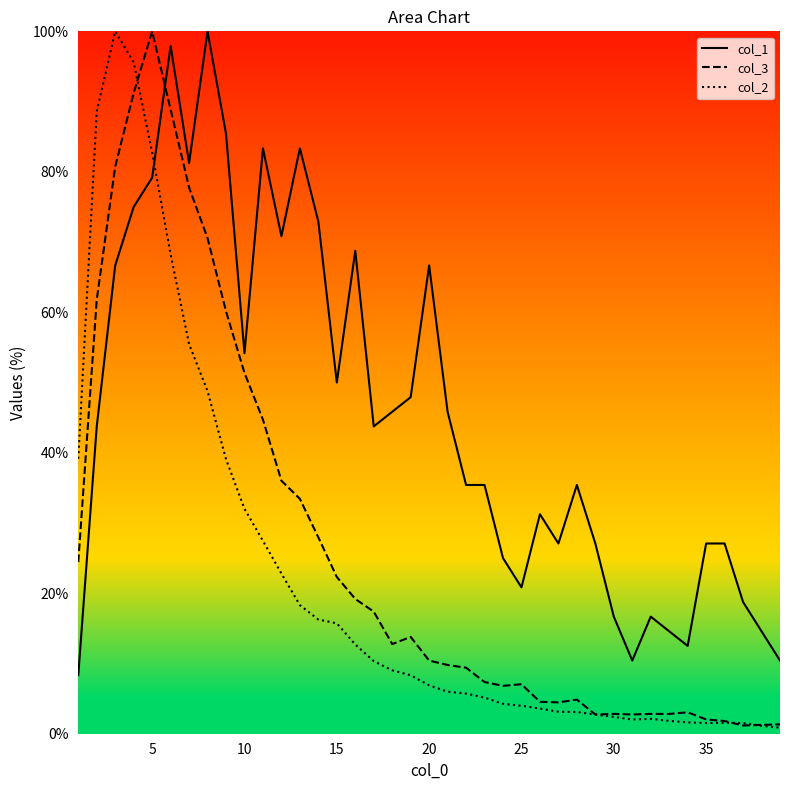

Between which two adjacent categories do col_1 and col_3 first intersect?

5 and 6